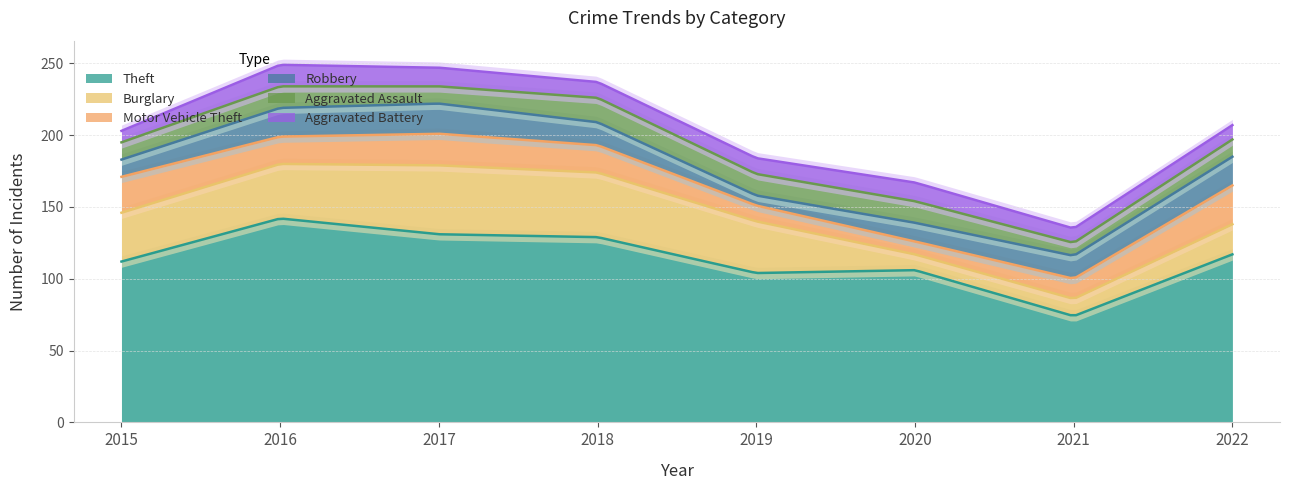

True or false: Aggravated Battery has more than 1 points higher than both neighbors.

True